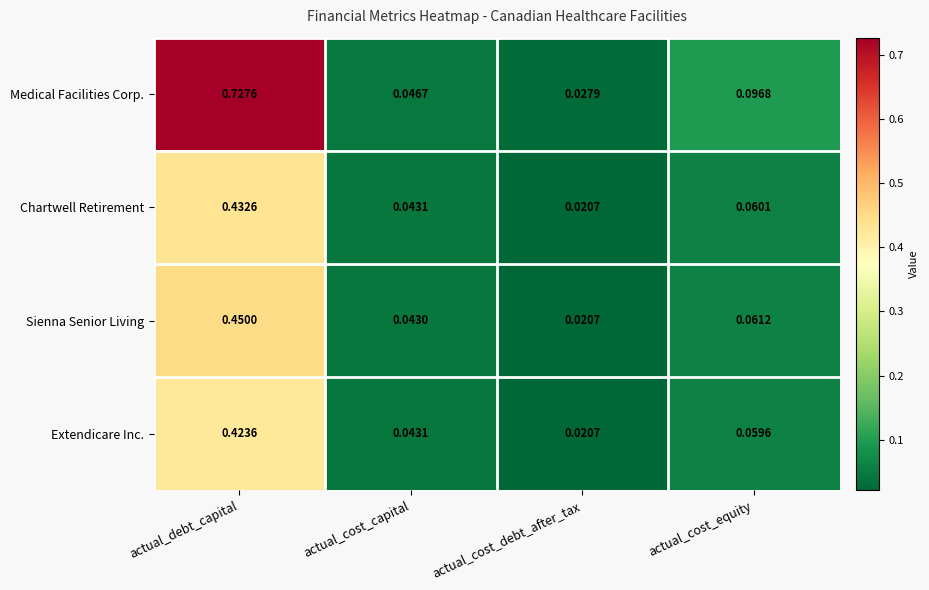

Which series has the largest range (max minus min)?

Medical Facilities Corp.